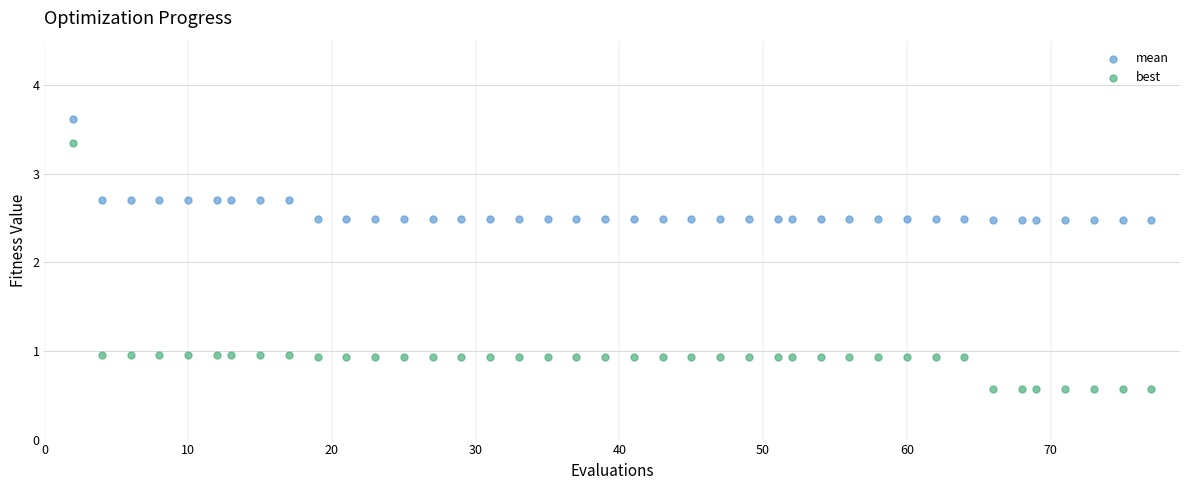

What are all the series names shown in the legend?

mean, best